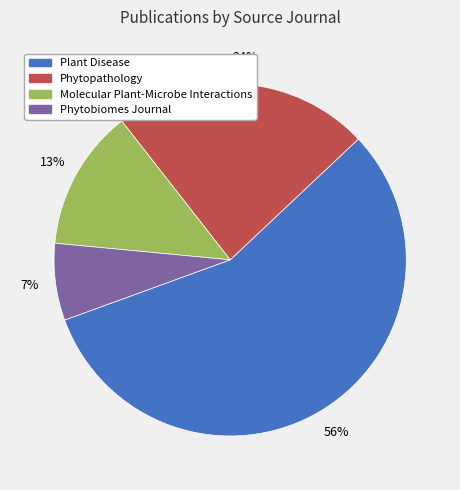

Rank the categories by value from lowest to highest.

Phytobiomes Journal, Molecular Plant-Microbe Interactions, Phytopathology, Plant Disease